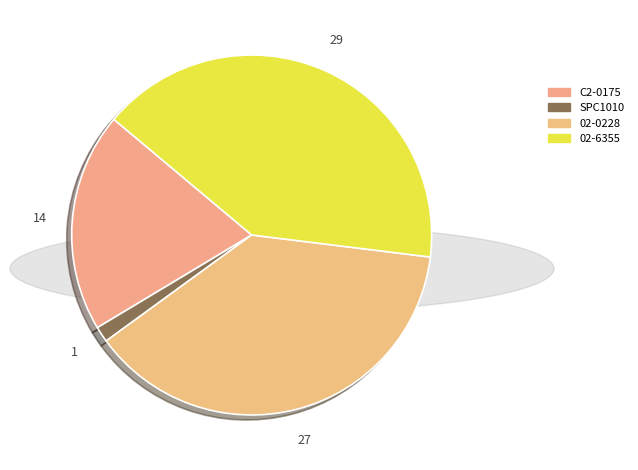

Is there a majority slice in this chart?

No